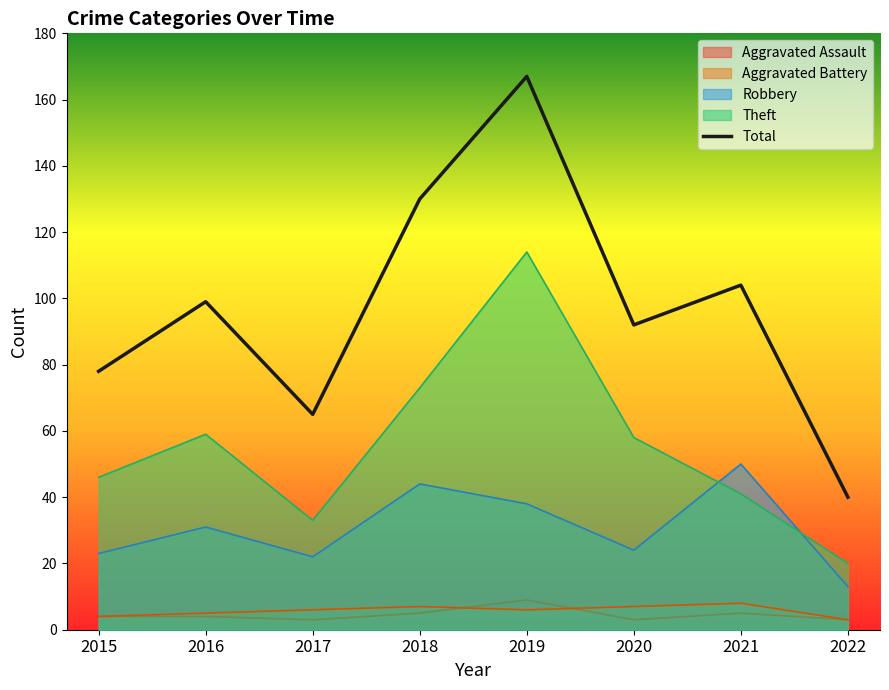

How many values are below 99?

4